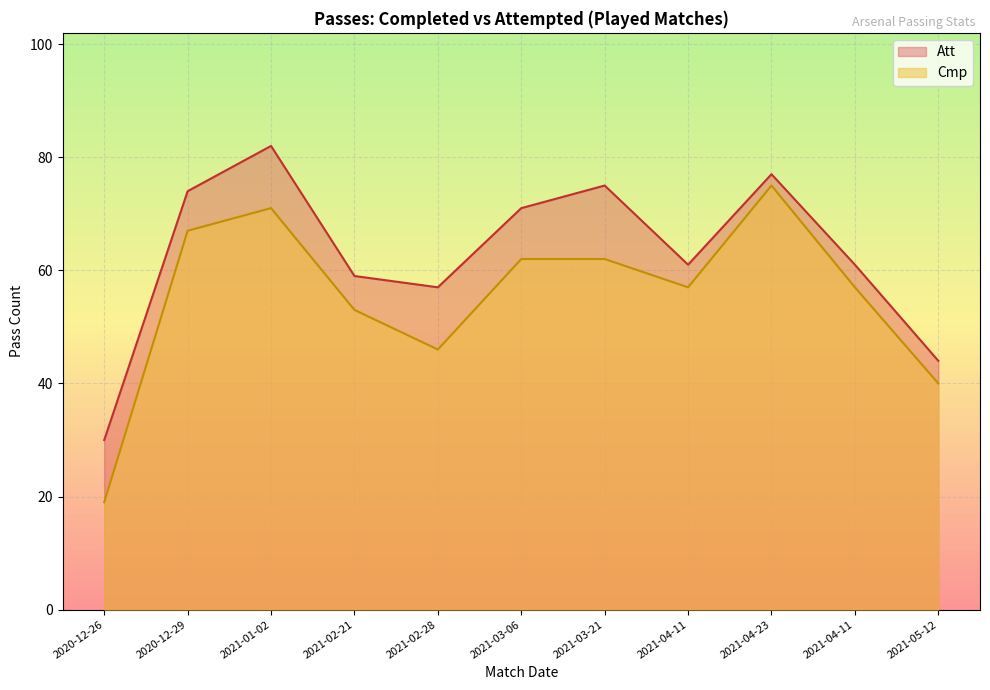

Which category has the lowest value across all series?

2020-12-26